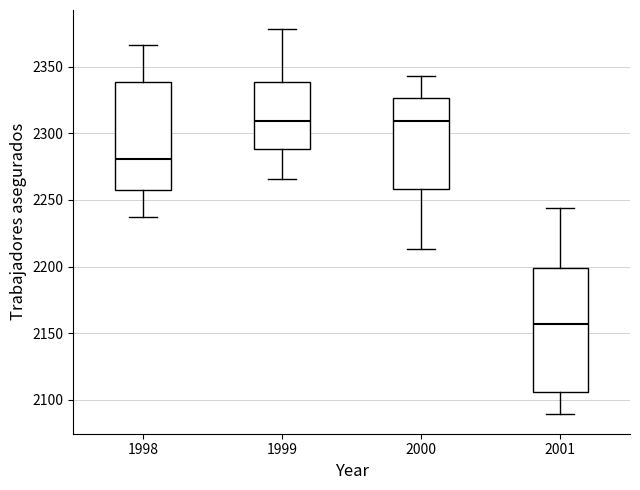

Reading left to right, transcribe this box plot: for each box, give where its median line is, the range the box spans, and where its two whiskers end, as read against the y-axis. The values are not printed on the chart, so give them approximately, as read against the axis.

1998: median 2280, box 2255 to 2340, whiskers 2235 to 2365
1999: median 2310, box 2290 to 2340, whiskers 2265 to 2380
2000: median 2310, box 2260 to 2325, whiskers 2215 to 2345
2001: median 2155, box 2105 to 2200, whiskers 2090 to 2245